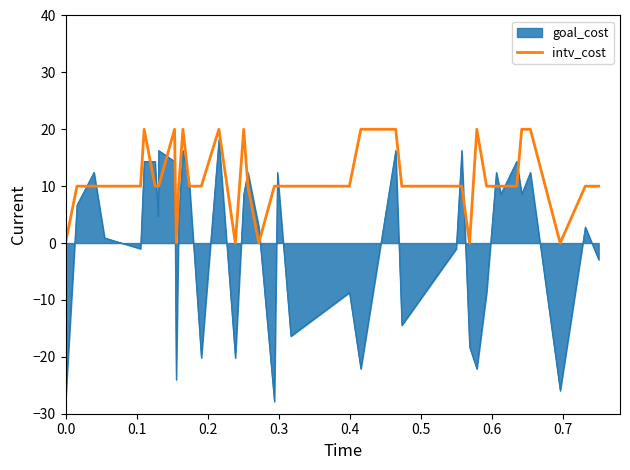

How many lines are shown in the chart?

2